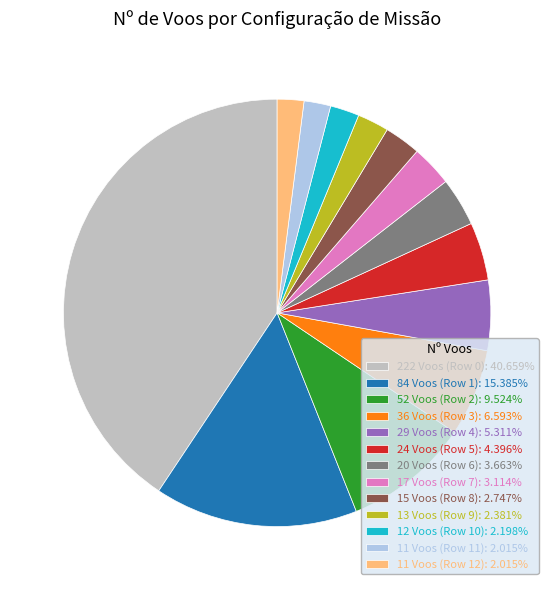

Do 13 Voos (Row 9): 2.381% and 84 Voos (Row 1): 15.385% together represent more than half of the pie?

No